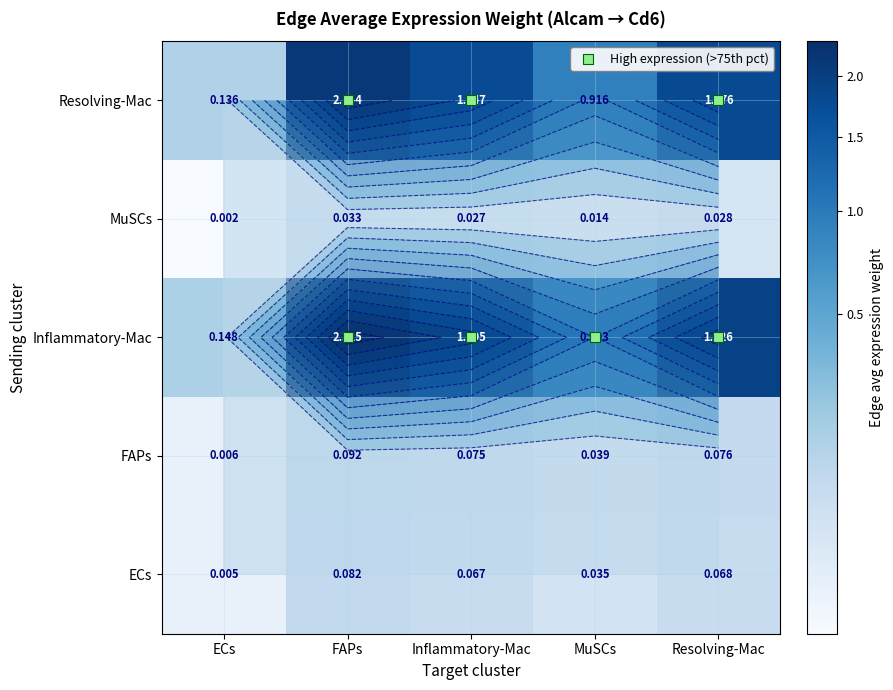

Which series has the largest range (max minus min)?

Inflammatory-Mac